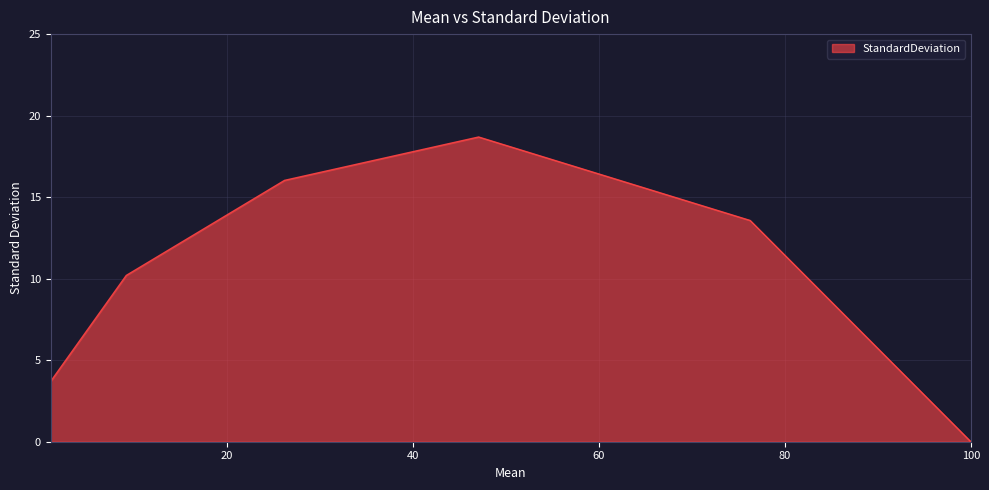

How many lines are shown in the chart?

1